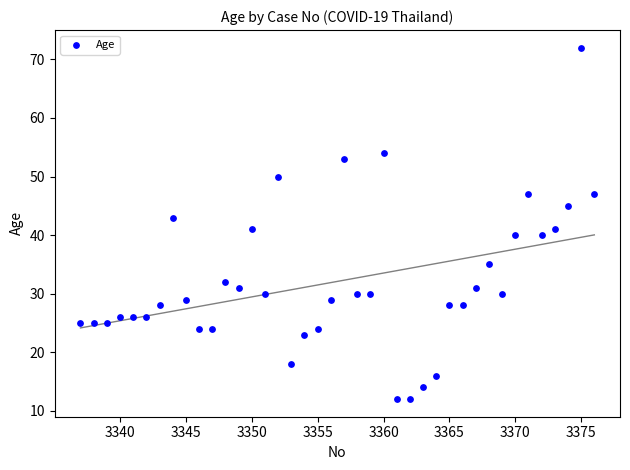

What is the range of Y values (max minus min)?

60